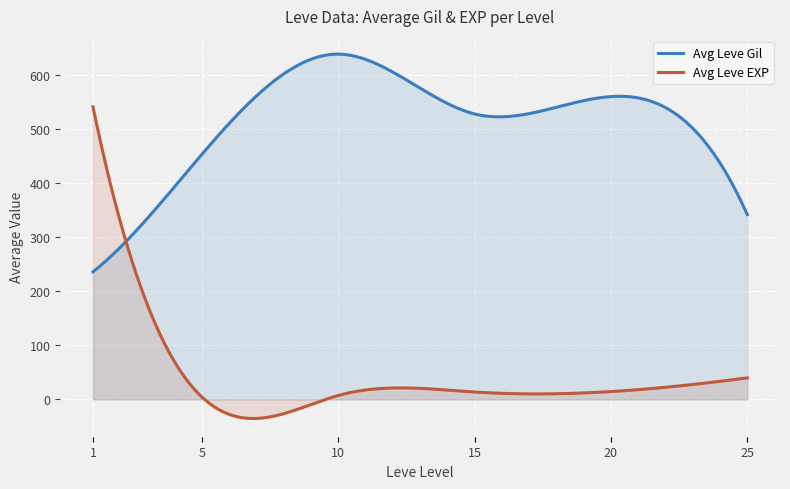

Which series has the widest spread of values?

Avg Leve EXP